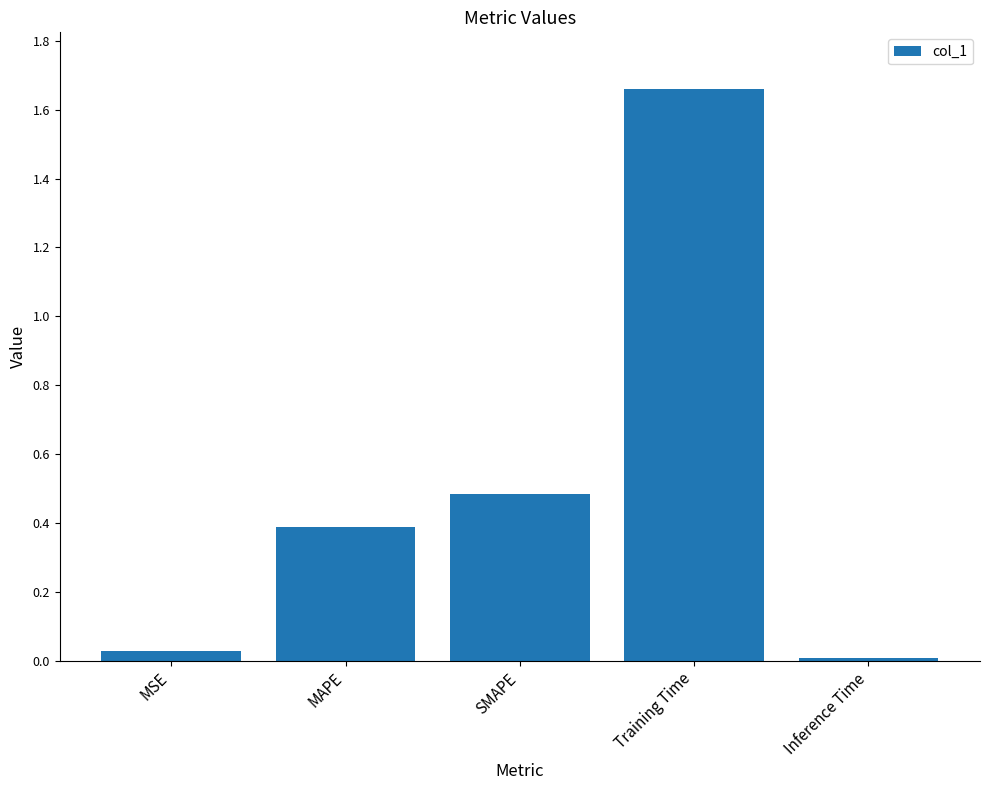

Which category has the highest value across all series?

Training Time